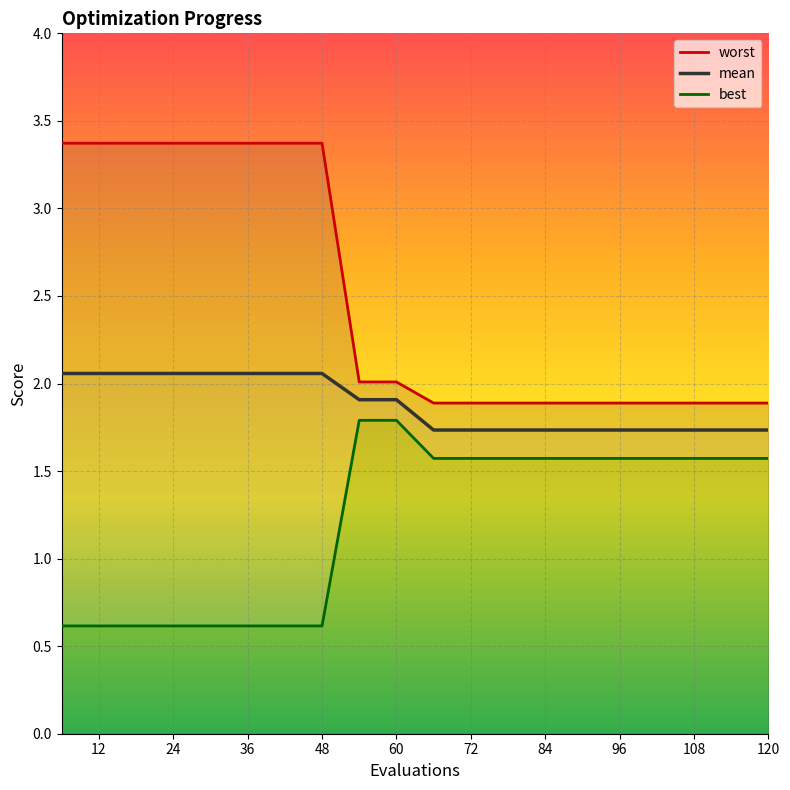

Is it true that mean equals 3.6 at 24?

False